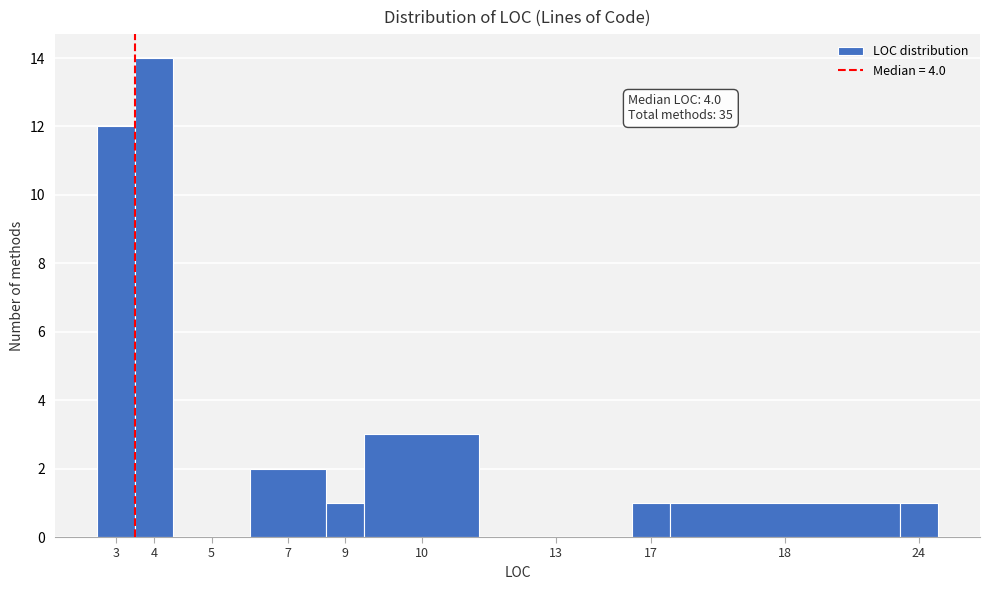

Reading left to right, list all the values displayed in this chart.

3=12	4=14	5=0	7=2	9=1	10=3	13=0	17=1	18=1	24=1